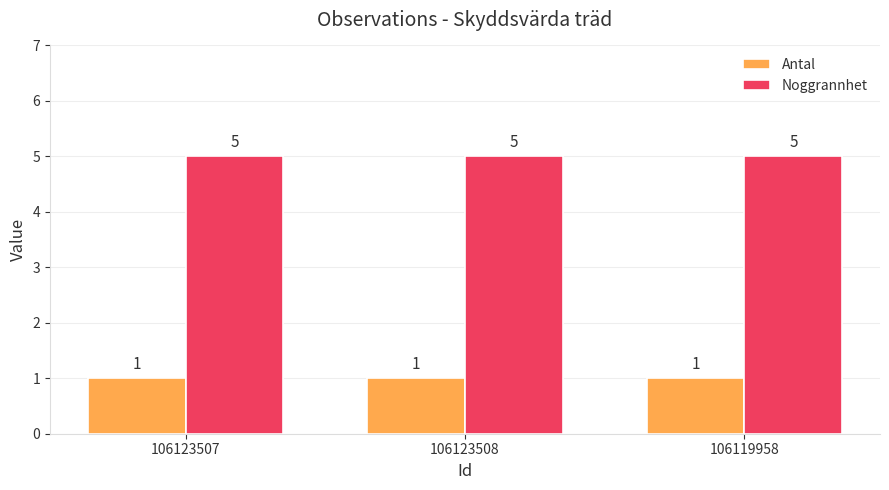

The Antal series shows 1 at 106119958. True or false?

True